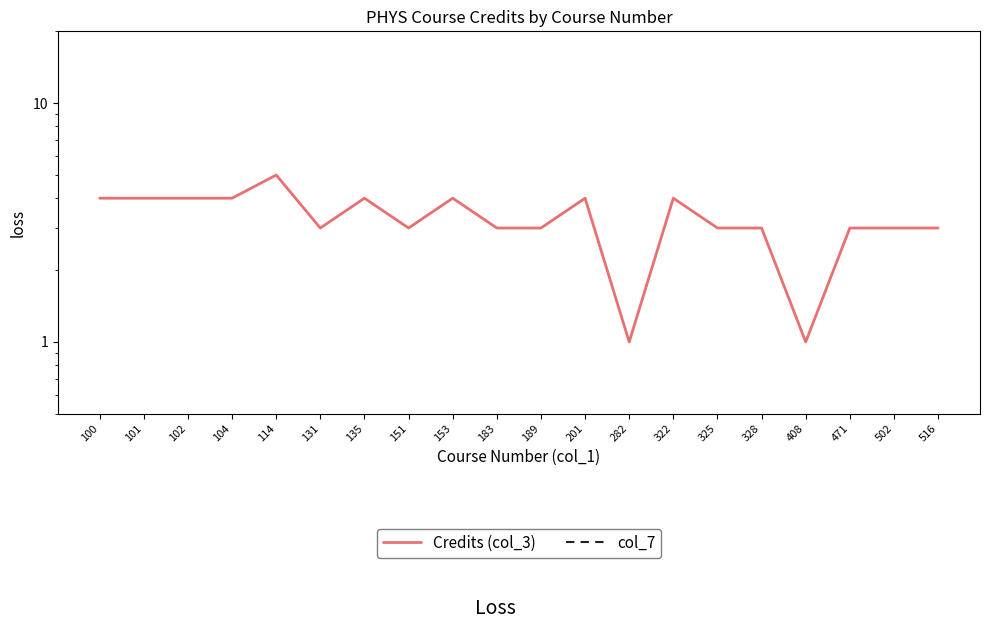

What is the difference between the maximum and minimum values in the Credits (col_3) series?

4